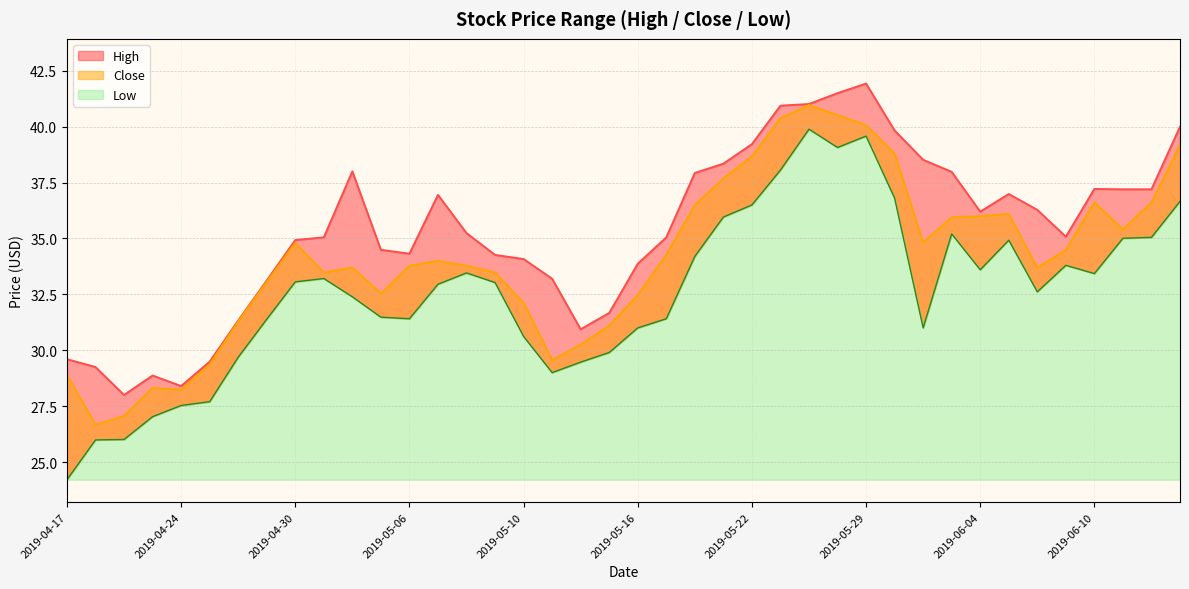

The Close series shows 33.8 at 2019-05-06. True or false?

True